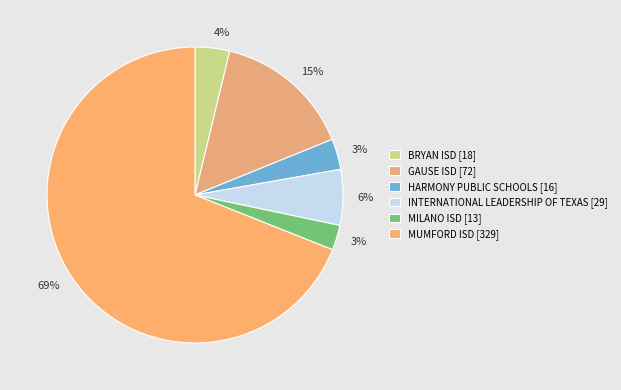

To the nearest percent, what is the difference between the MUMFORD ISD and GAUSE ISD slice percentages?

54%